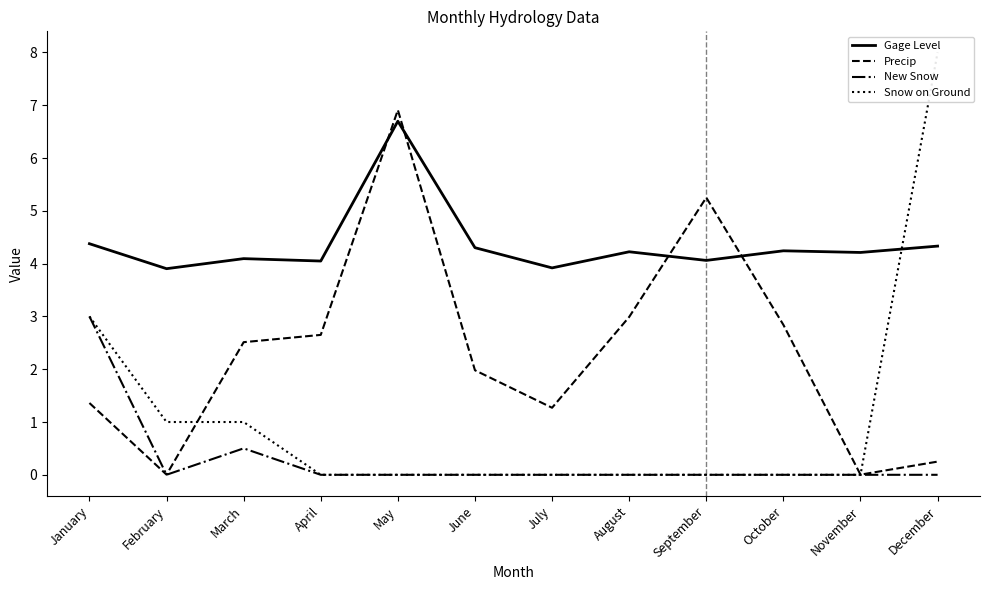

Rank the series by their maximum value, from lowest to highest.

New Snow, Gage Level, Precip, Snow on Ground